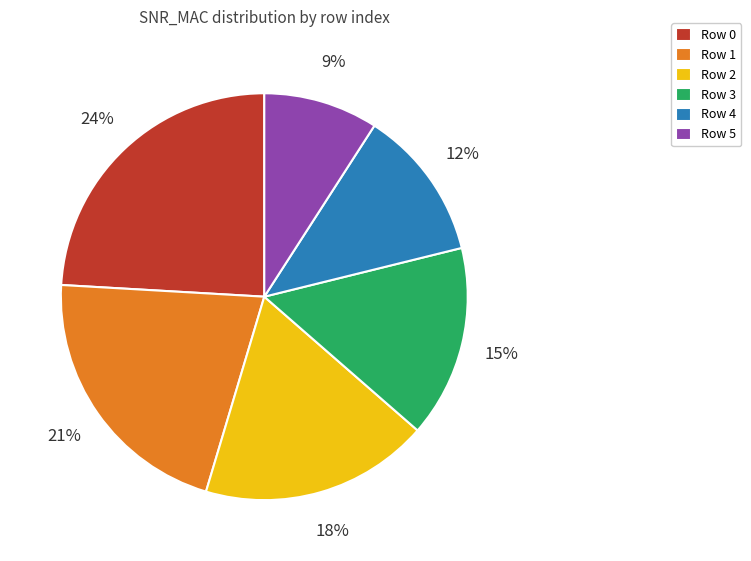

Count the number of slices in the pie.

6